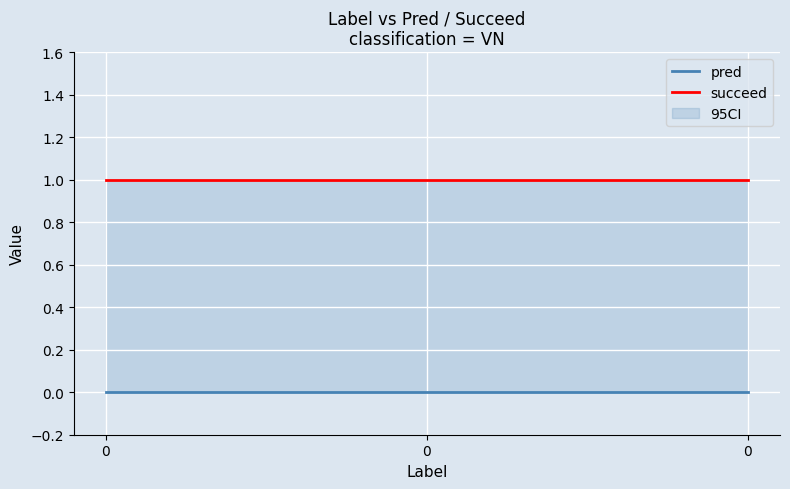

Is this an area chart (filled region under the line)?

No